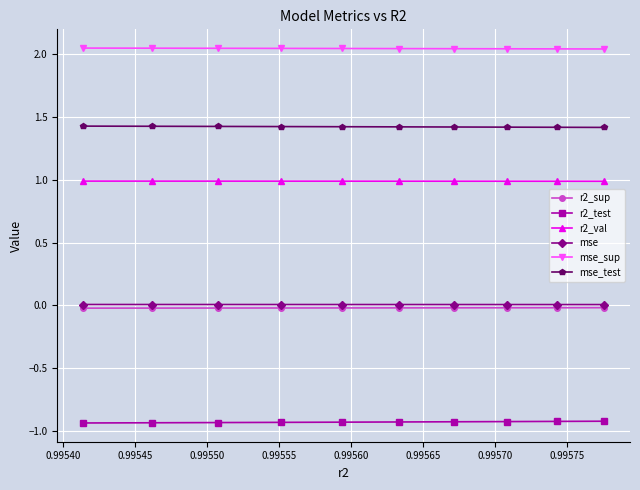

Reading right to left, what are all the values shown in this chart?

r2_sup: -0.0	-0.0	-0.0	-0.0	-0.0	-0.0	-0.0	-0.0	-0.0	-0.0
r2_test: -0.9	-0.9	-0.9	-0.9	-0.9	-0.9	-0.9	-0.9	-0.9	-0.9
r2_val: 1.0	1.0	1.0	1.0	1.0	1.0	1.0	1.0	1.0	1.0
mse: 0.0	0.0	0.0	0.0	0.0	0.0	0.0	0.0	0.0	0.0
mse_sup: 2.0	2.0	2.0	2.0	2.0	2.0	2.0	2.0	2.0	2.0
mse_test: 1.4	1.4	1.4	1.4	1.4	1.4	1.4	1.4	1.4	1.4